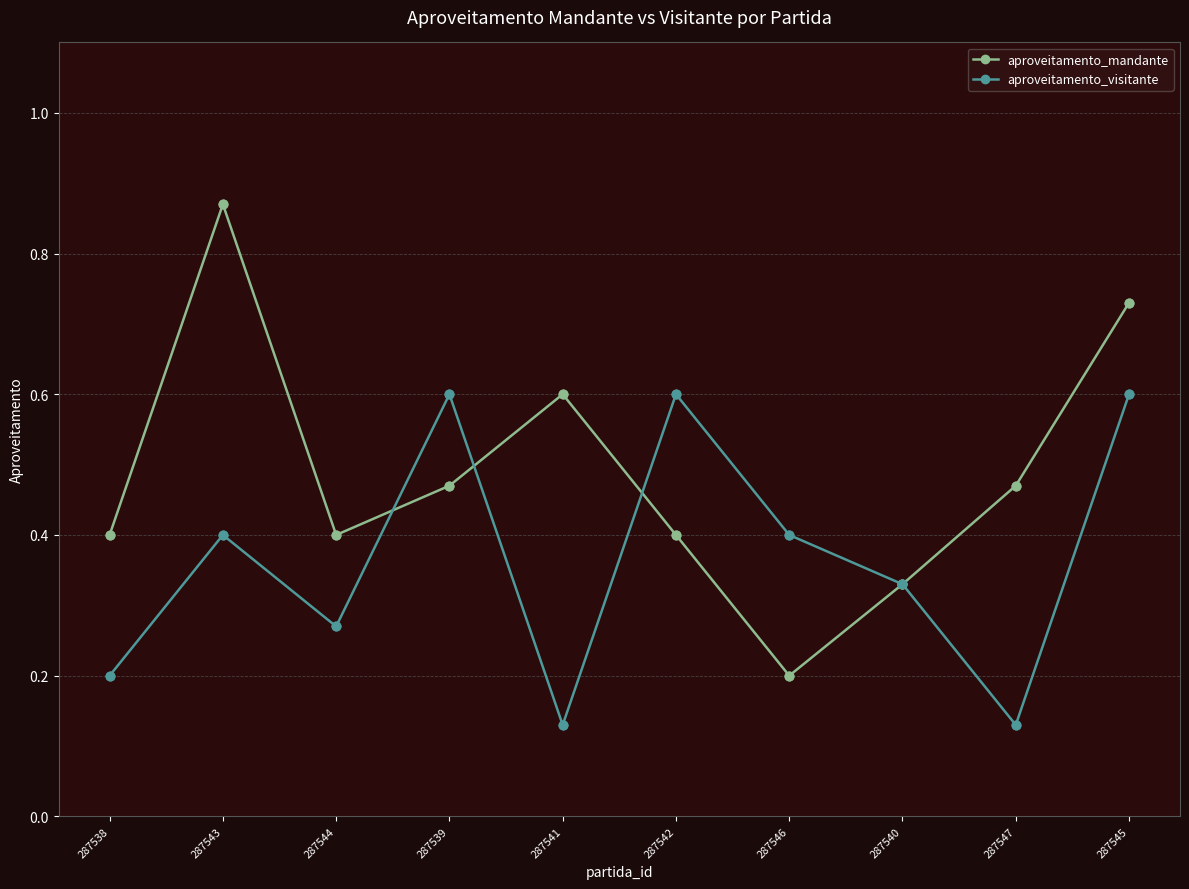

What are all the series names shown in the legend?

aproveitamento_mandante, aproveitamento_visitante